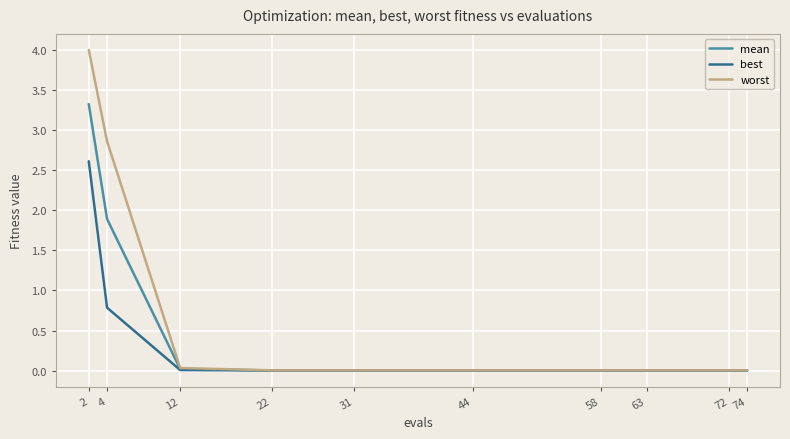

The value of best at 72 is 0.0. True or false?

True